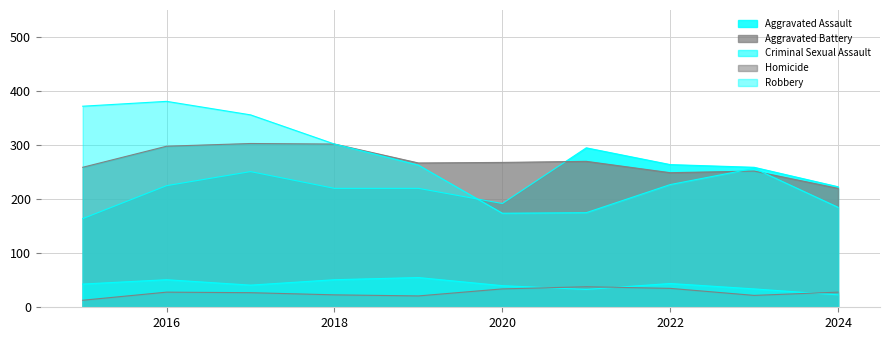

List the labels in order of Robbery value, smallest first.

2020, 2021, 2024, 2022, 2023, 2019, 2018, 2017, 2015, 2016